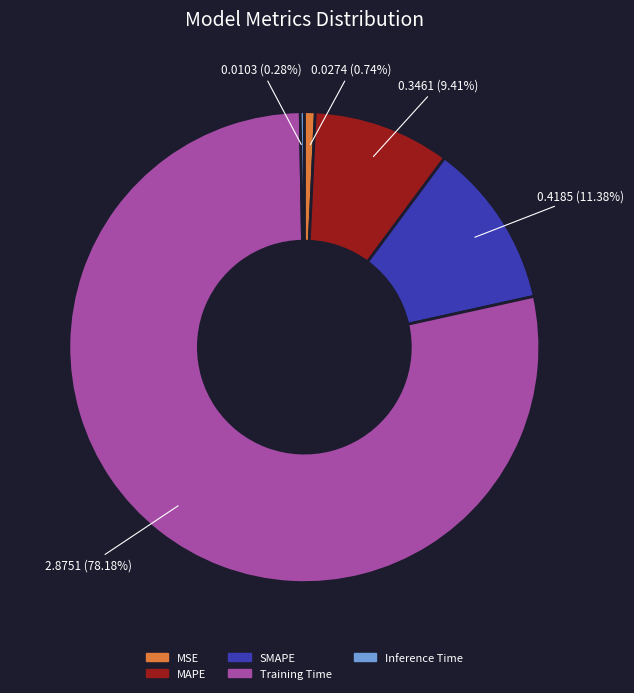

To the nearest percent, what is the difference between the MSE and SMAPE slice percentages?

11%